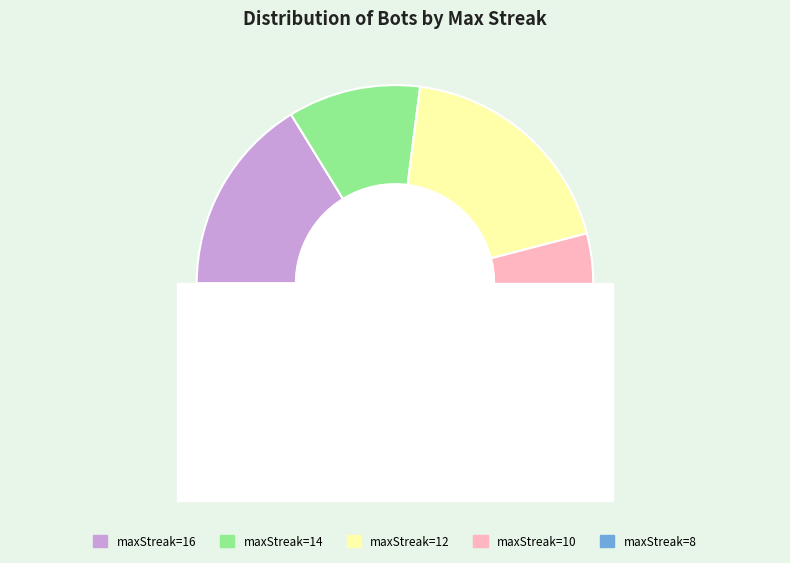

To the nearest percent, what is the difference between the largest and smallest slice percentages?

19%